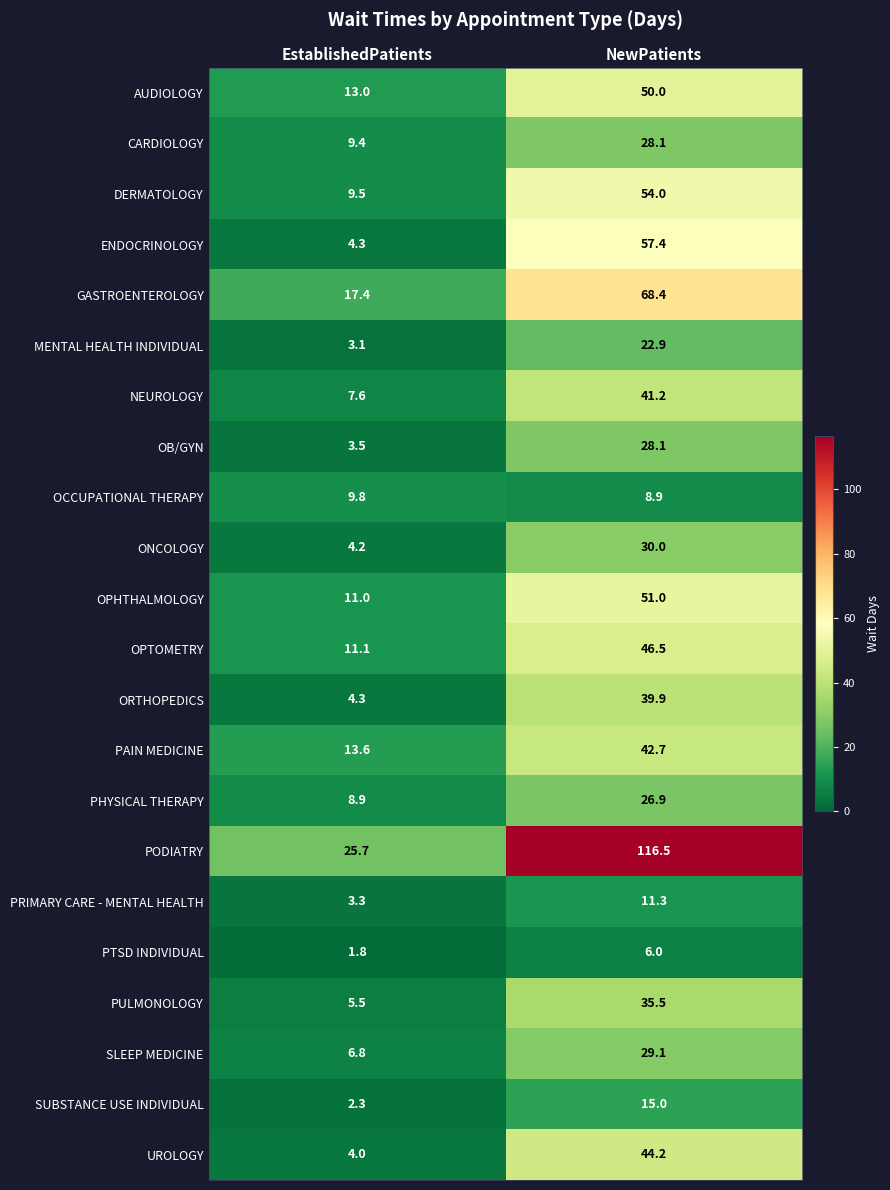

The value of PODIATRY at NewPatients is 204.2. True or false?

False